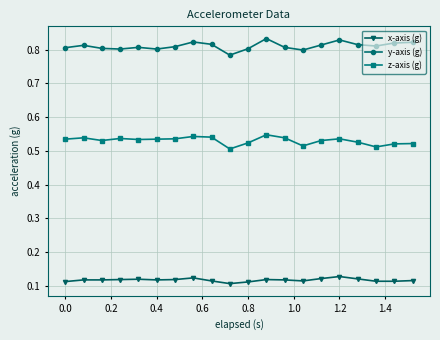

In y-axis (g), how many points are lower than both neighbors (excluding endpoints)?

5